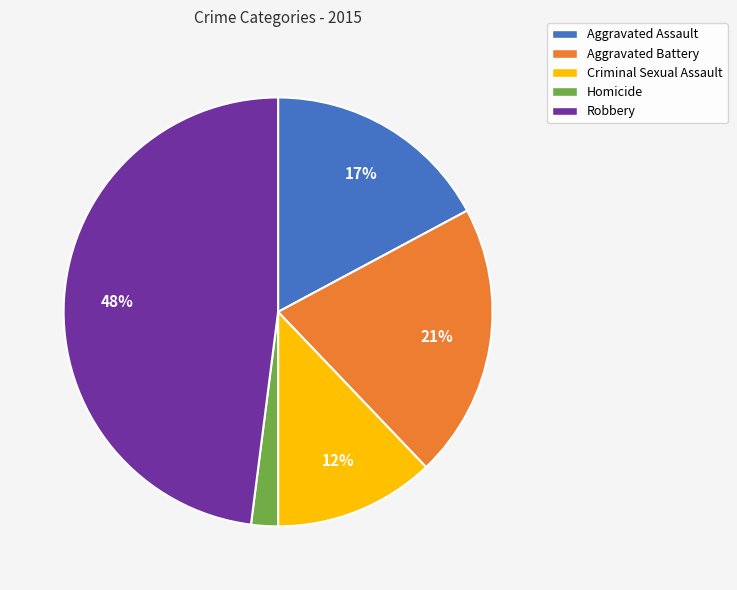

Do Aggravated Assault and Criminal Sexual Assault together represent more than half of the pie?

No